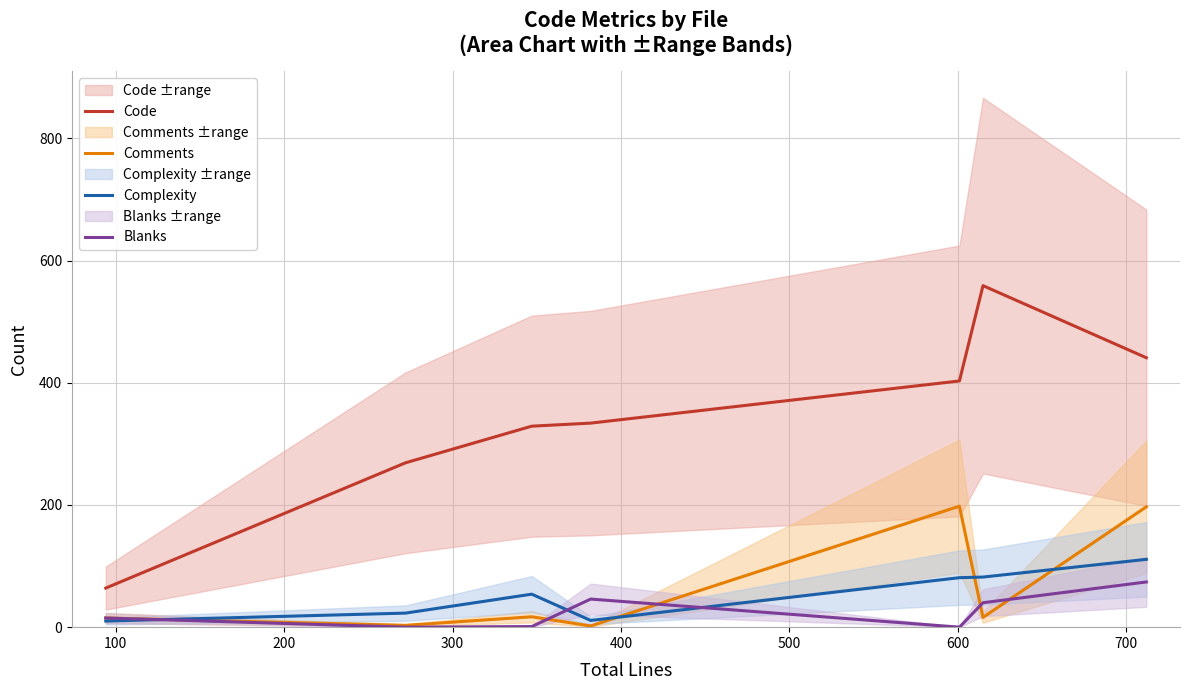

True or false: Complexity and Code intersect in this chart.

False